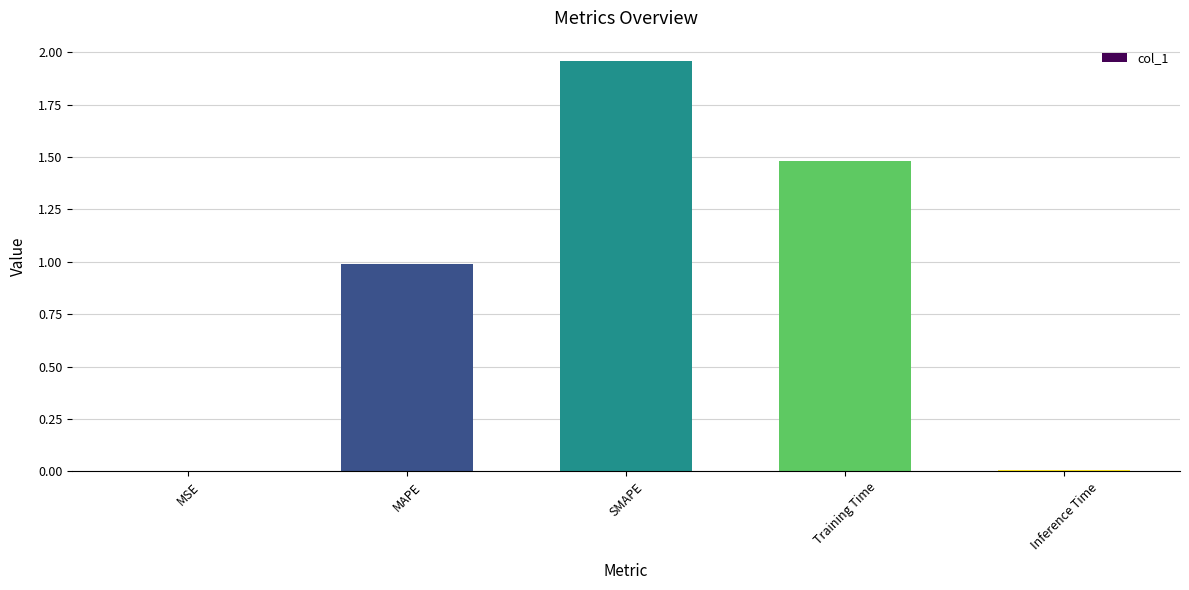

The chart shows a value of 2.3 at Training Time. True or false?

False